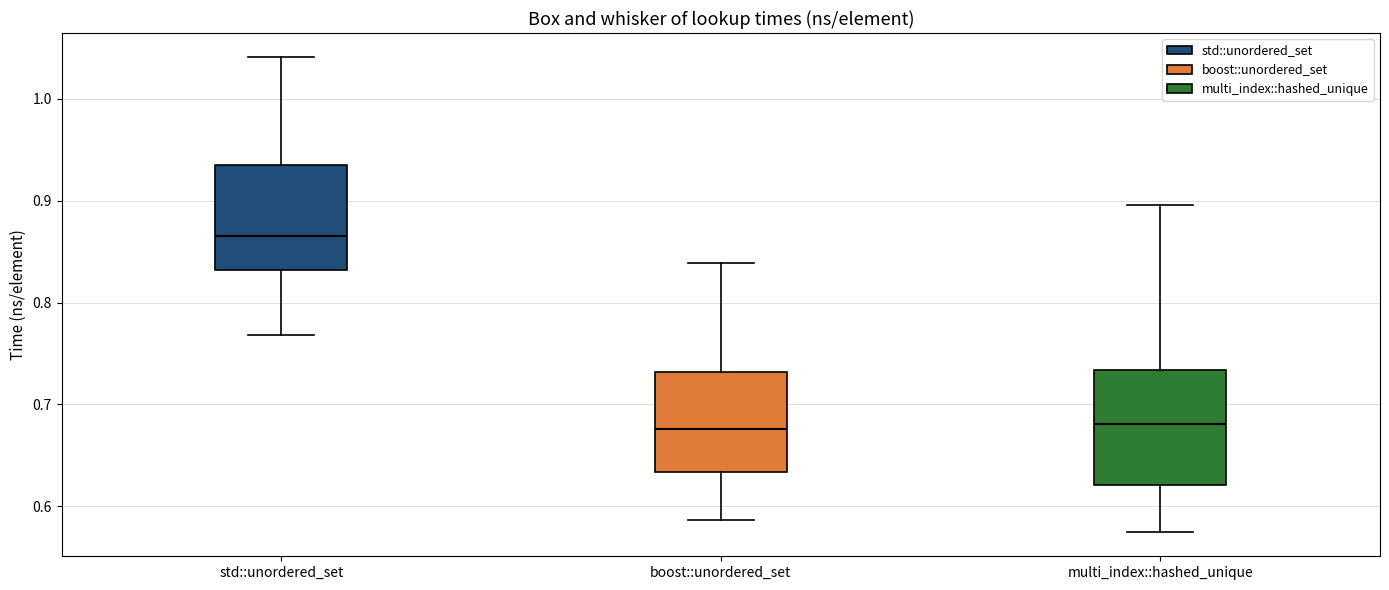

Reading left to right, transcribe this box plot: for each box, give where its median line is, the range the box spans, and where its two whiskers end, as read against the y-axis. The values are not printed on the chart, so give them approximately, as read against the axis.

std::unordered_set: median 0.87, box 0.83 to 0.94, whiskers 0.77 to 1.04
boost::unordered_set: median 0.68, box 0.63 to 0.73, whiskers 0.59 to 0.84
multi_index::hashed_unique: median 0.68, box 0.62 to 0.73, whiskers 0.57 to 0.90